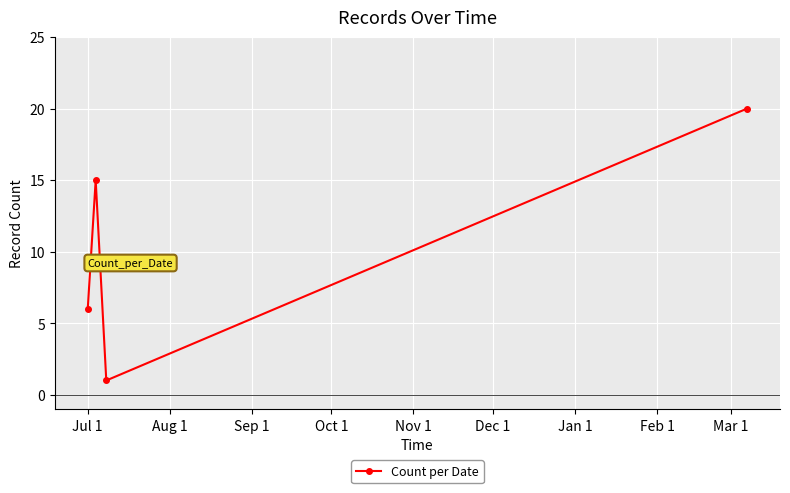

What is the maximum value shown in the chart?

20